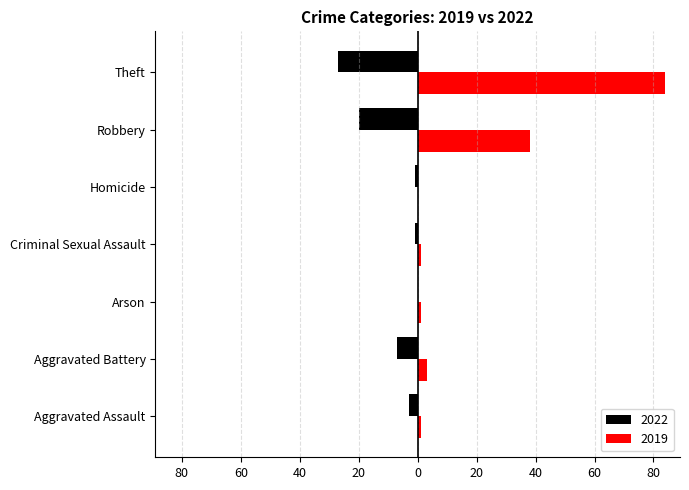

The value of 2019 at Criminal Sexual Assault is 1. True or false?

True